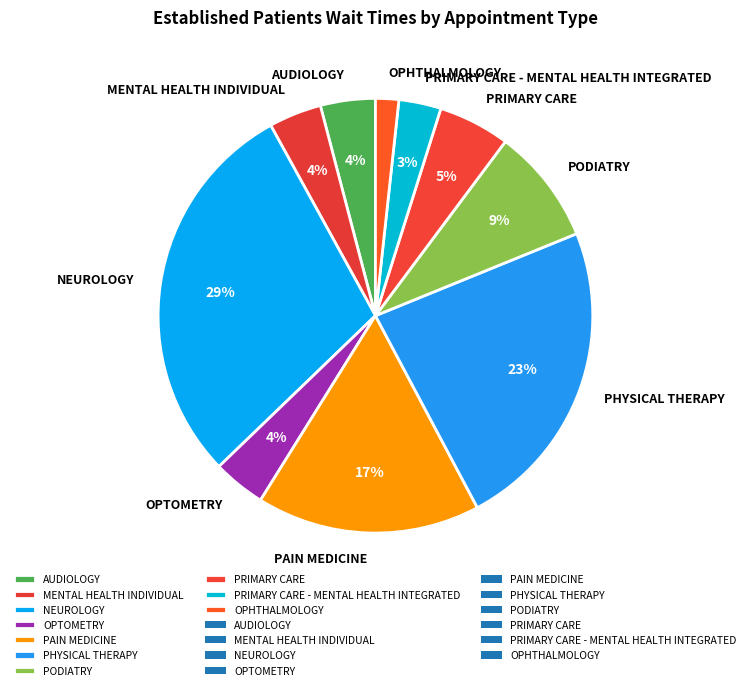

Do PRIMARY CARE - MENTAL HEALTH INTEGRATED and AUDIOLOGY together represent more than half of the pie?

No